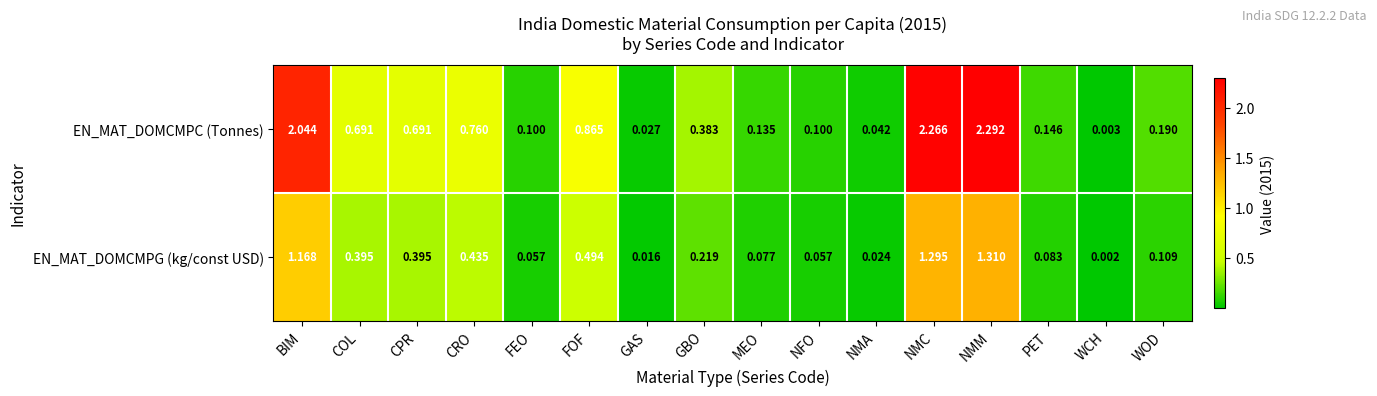

Which series changed the most between PET and WCH?

EN_MAT_DOMCMPC (Tonnes)